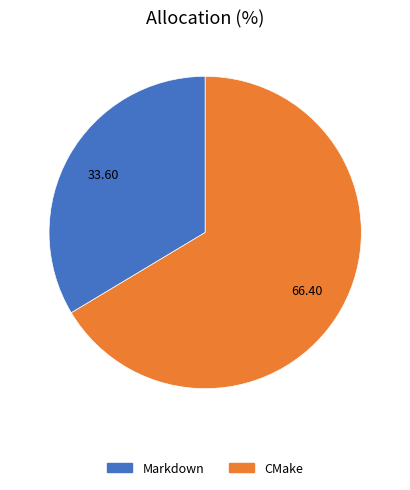

What is the smallest slice in the pie chart?

Markdown